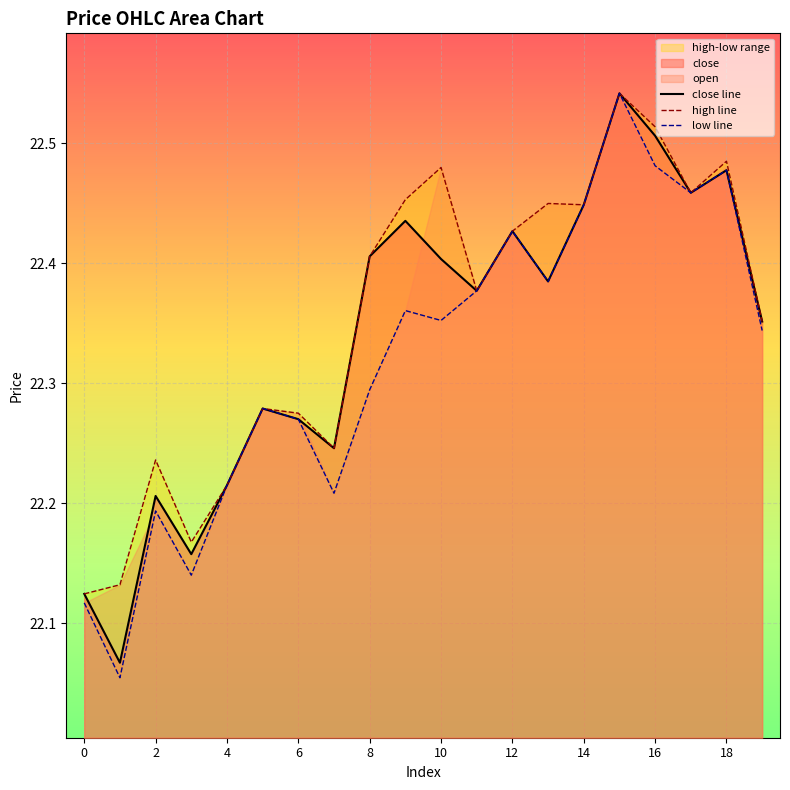

True or false: close line has a value of 39.6 at 14.

False